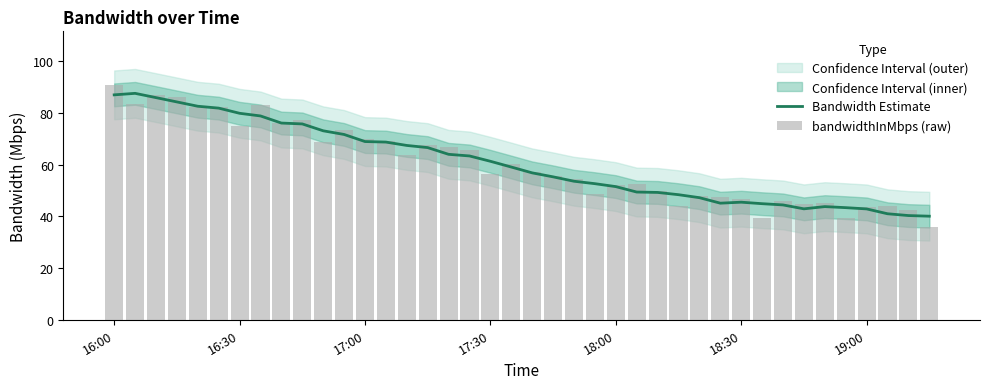

What is the lowest value of the Bandwidth Estimate series?

40.1